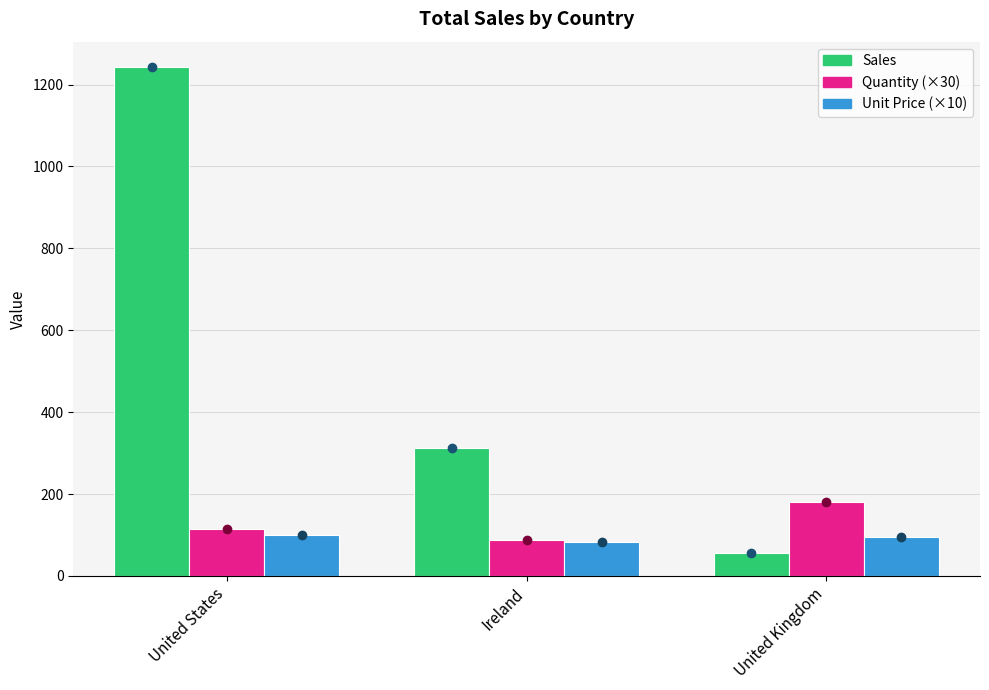

At which label does Quantity (×30) reach its peak?

United Kingdom